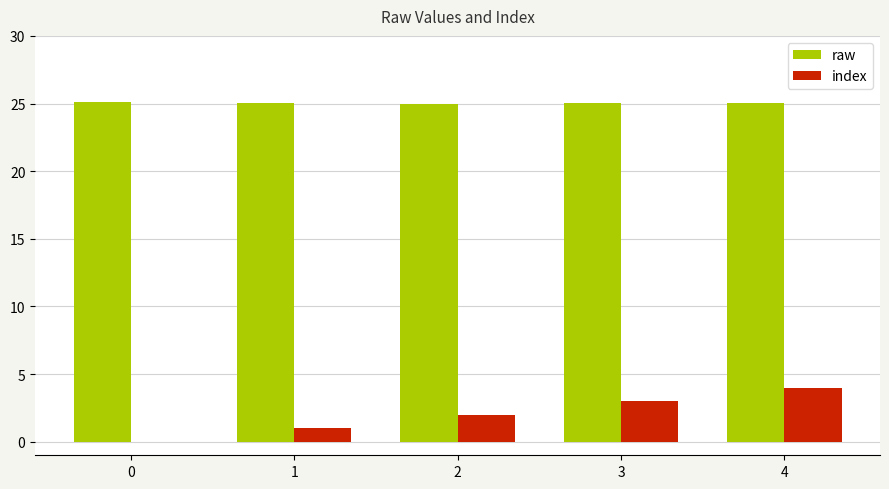

What is the maximum value shown in the chart?

25.1